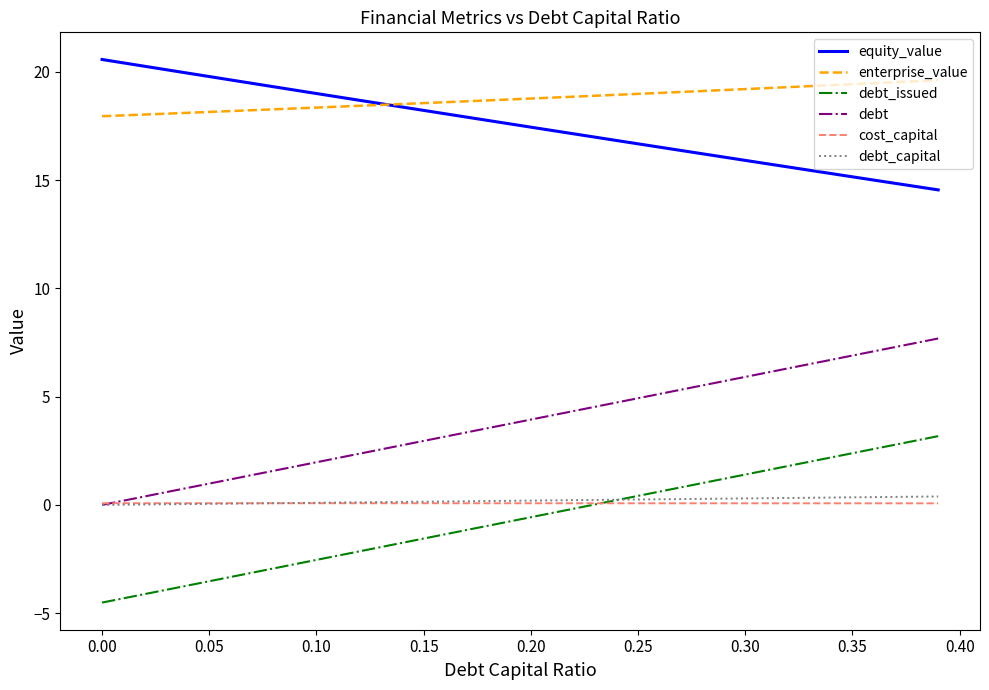

Does the chart display data point markers on the line(s)?

No